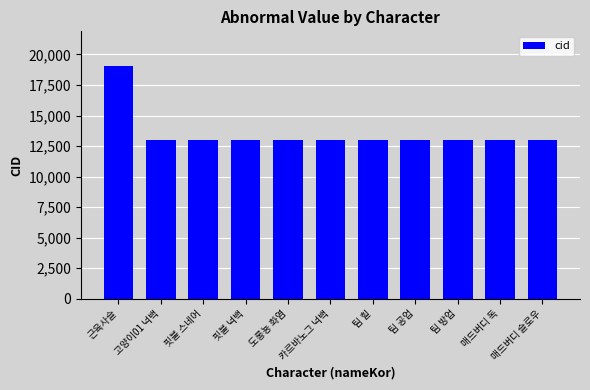

The chart shows a value of 13007 at 팀 방업. True or false?

True